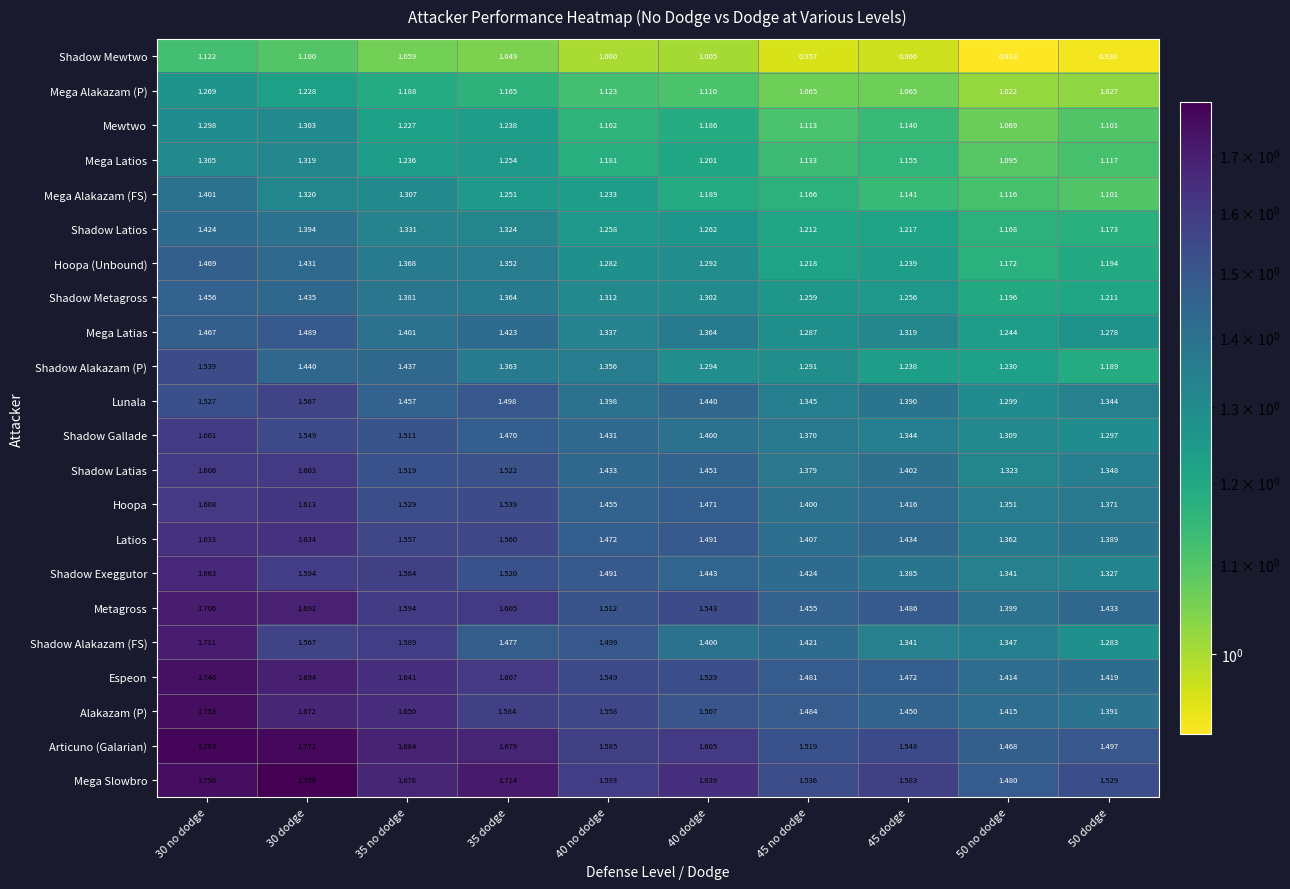

What is the difference between the highest and lowest values at 30 no dodge?

0.7